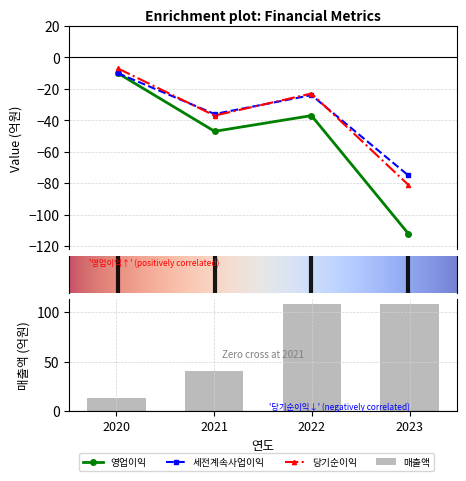

What is the difference between the second highest and second lowest values in the 영업이익 series?

10